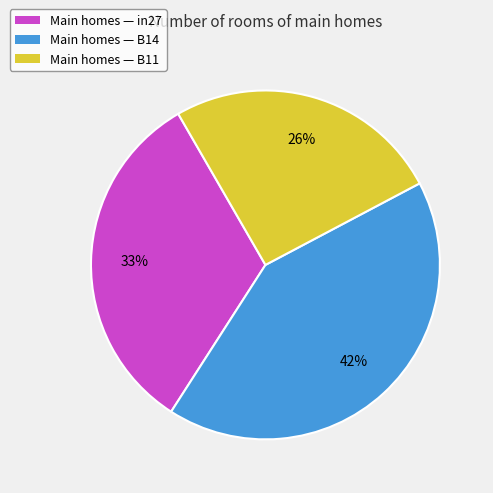

Which slice is the largest?

Main homes — B14